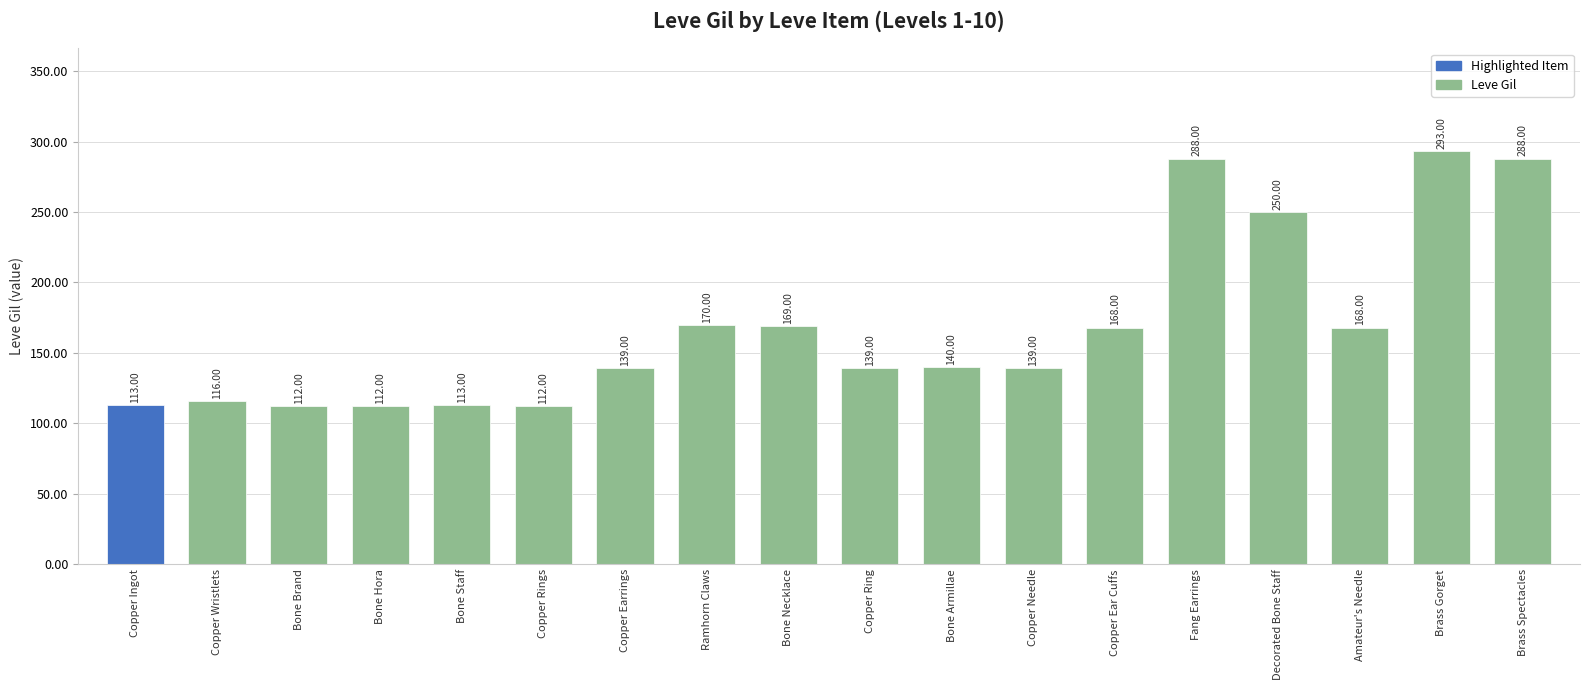

Reading left to right, extract all data points from this chart.

113	116	112	112	113	112	139	170	169	139	140	139	168	288	250	168	293	288